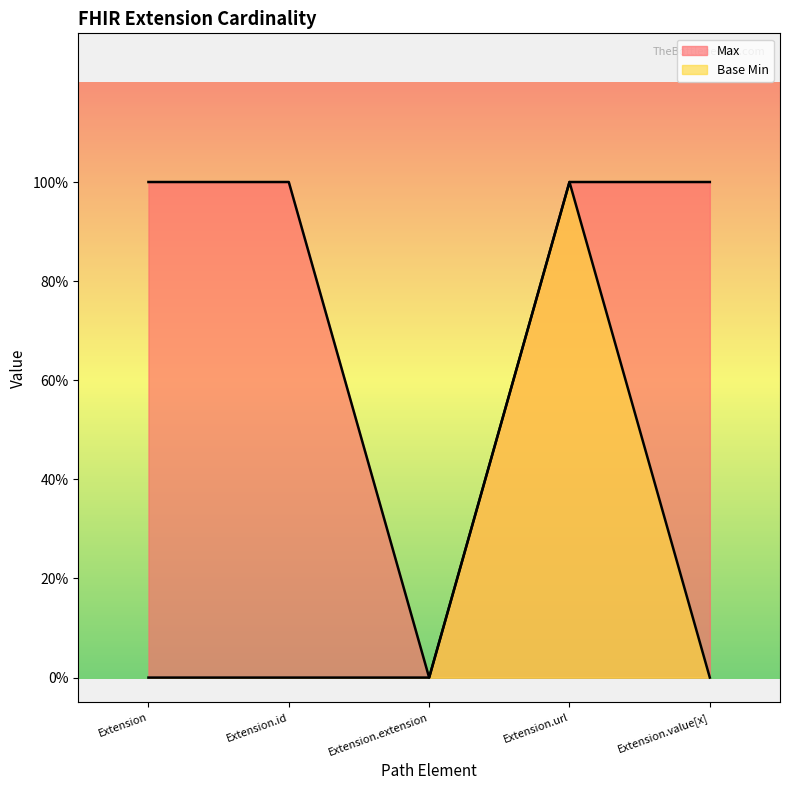

In Base Min, how many points are higher than both neighbors (excluding endpoints)?

1